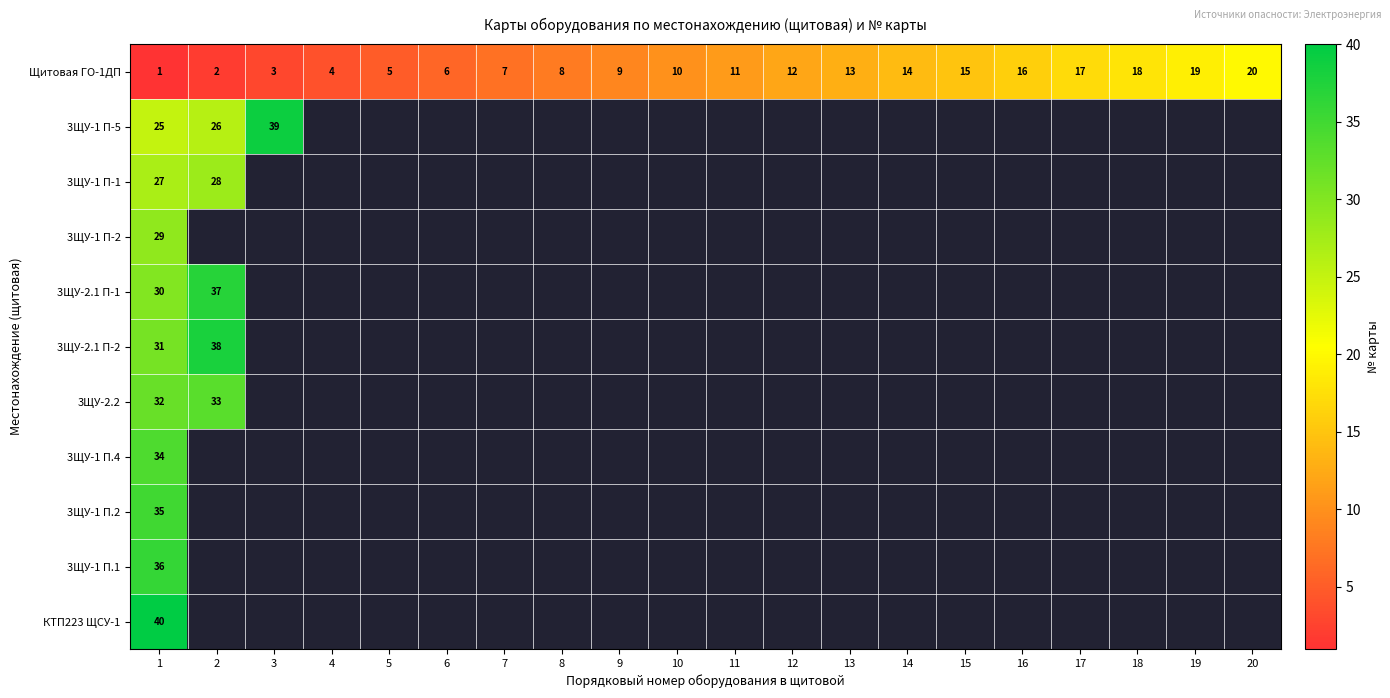

What is the sum of all Щитовая ГО-1ДП values?

210